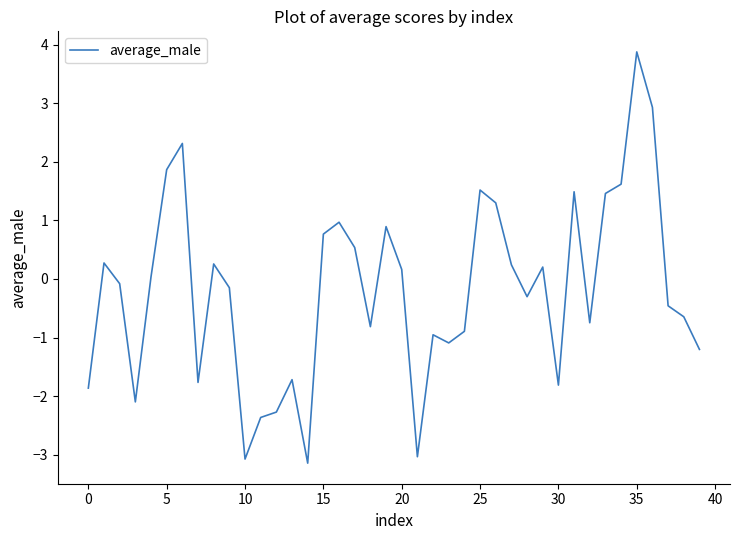

What is the difference between the maximum and minimum values?

7.0